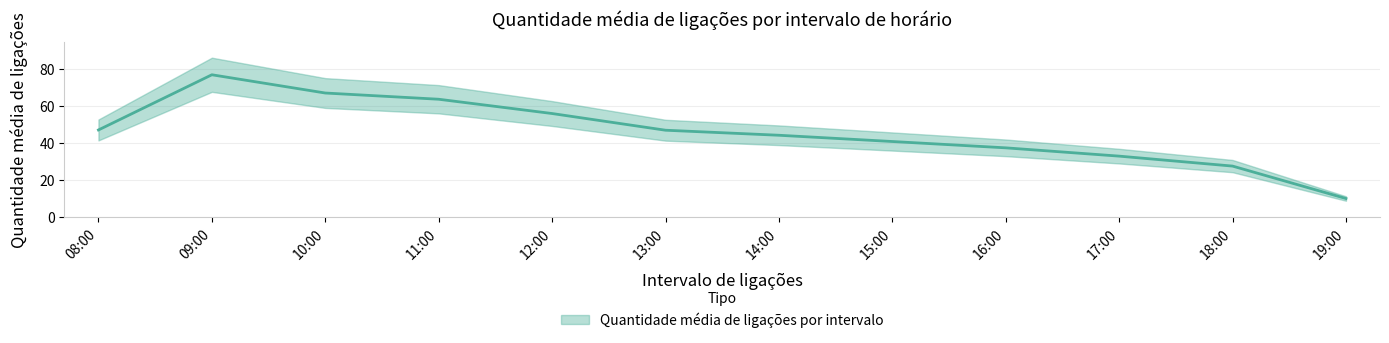

Is this an area chart (filled region under the line)?

No